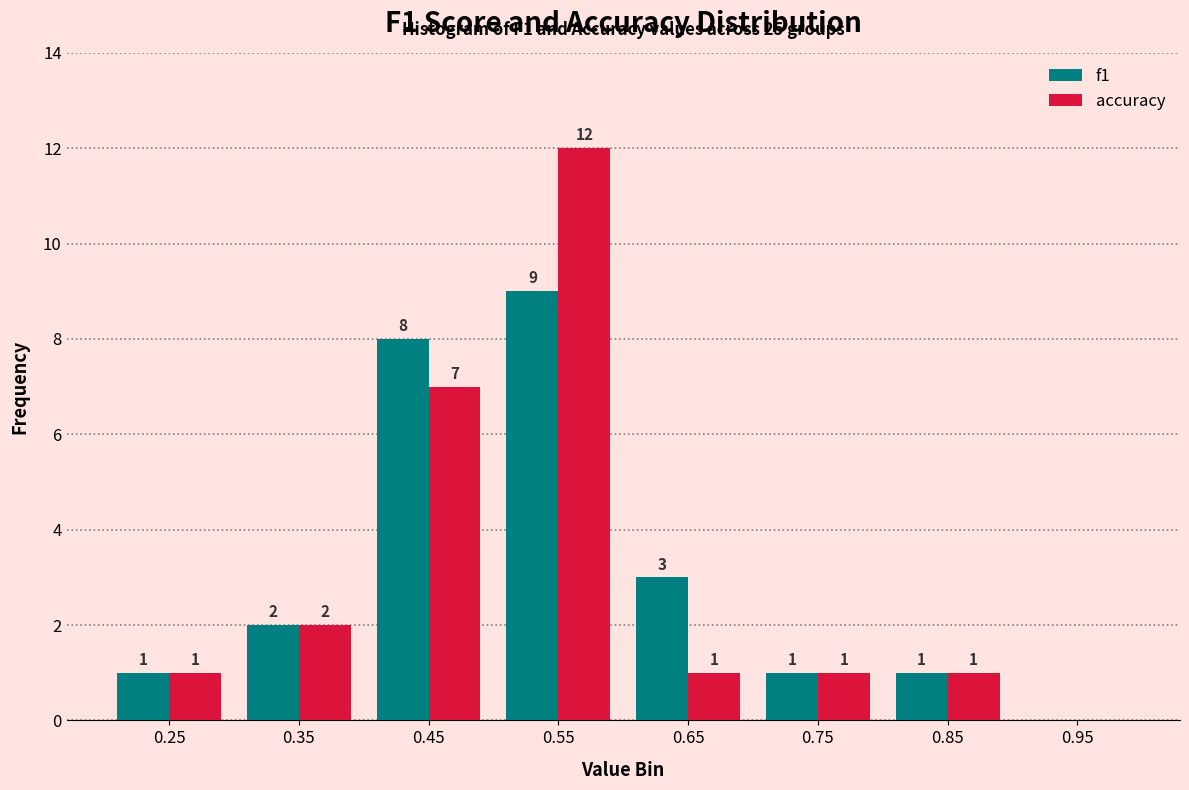

In the f1 series, which range on the x-axis has the tallest bar?

0.5 to 0.6